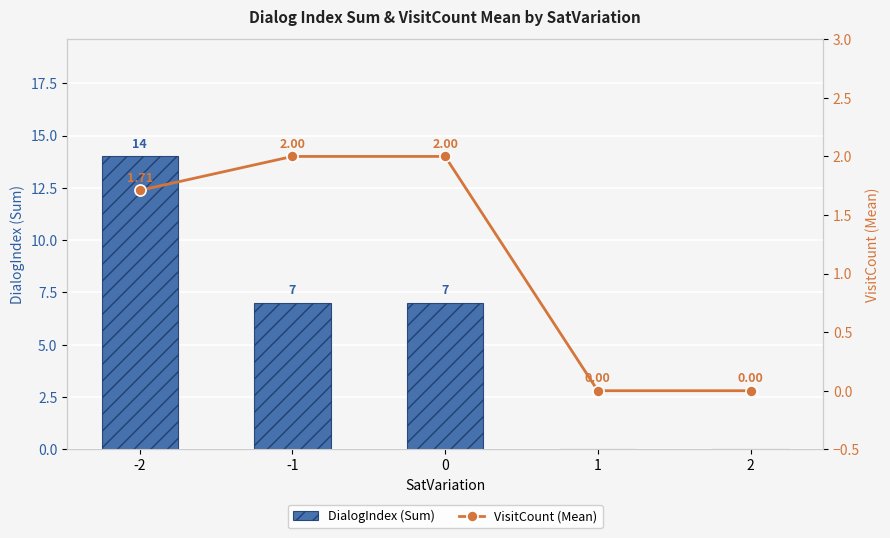

What are all the series names shown in the legend?

DialogIndex (Sum), VisitCount (Mean)